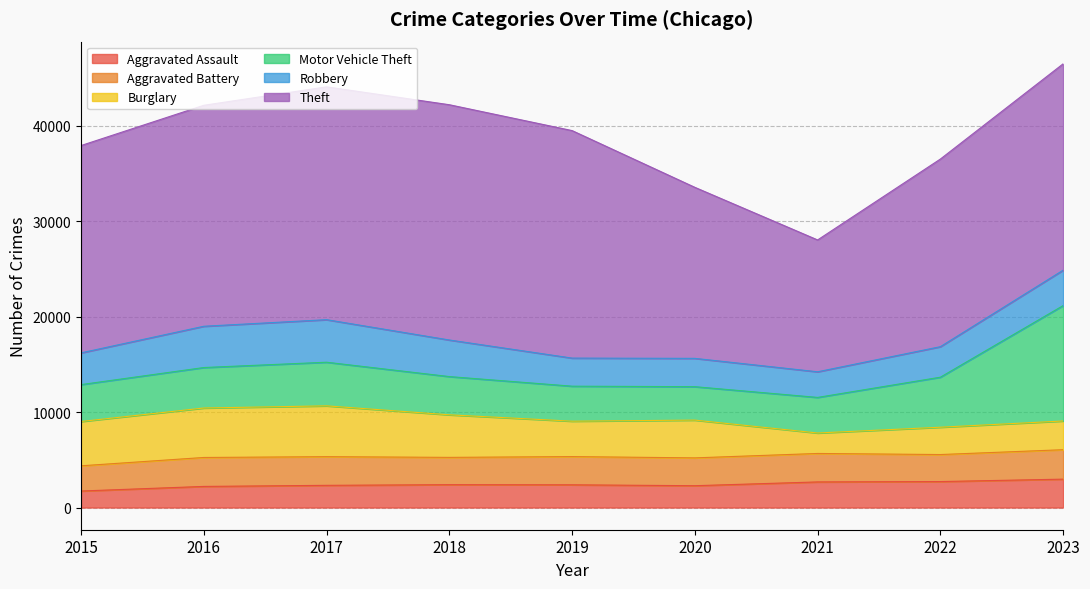

The Robbery series shows 1753 at 2022. True or false?

False